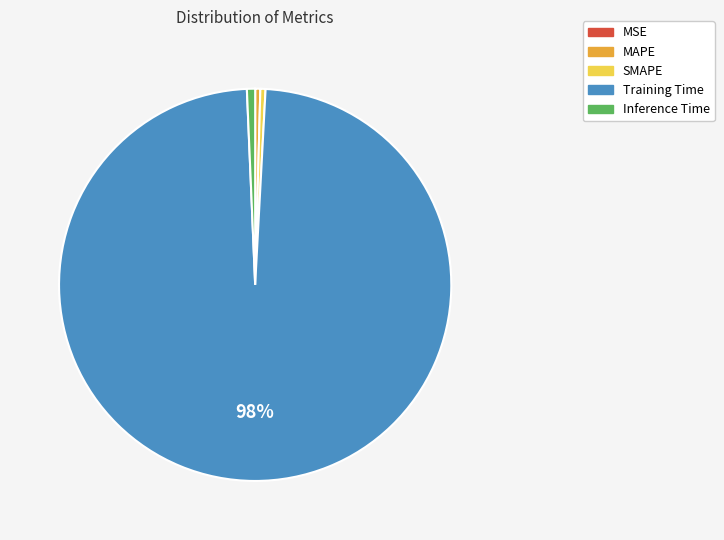

To the nearest percent, what is the average slice percentage?

20%